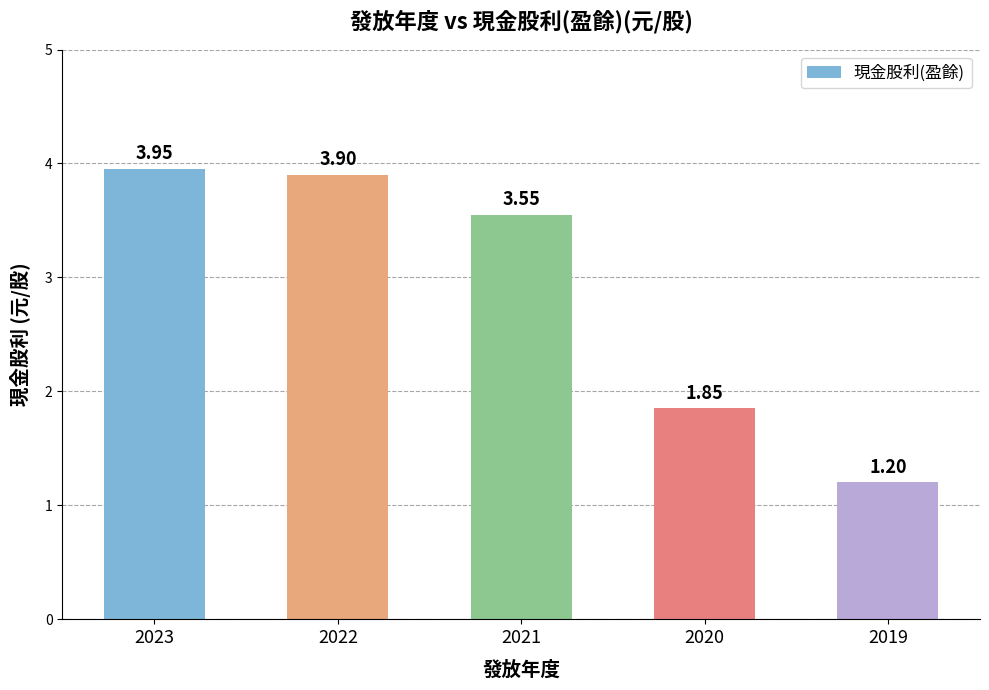

The value at 2022 is 3.9. True or false?

True